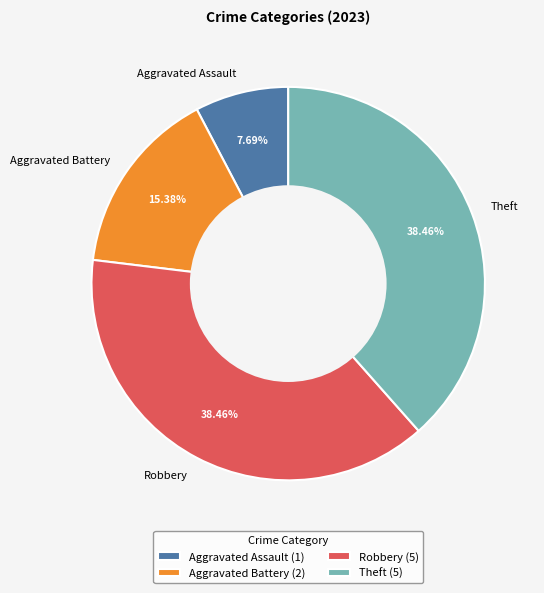

What is the smallest slice in the pie chart?

Aggravated Assault